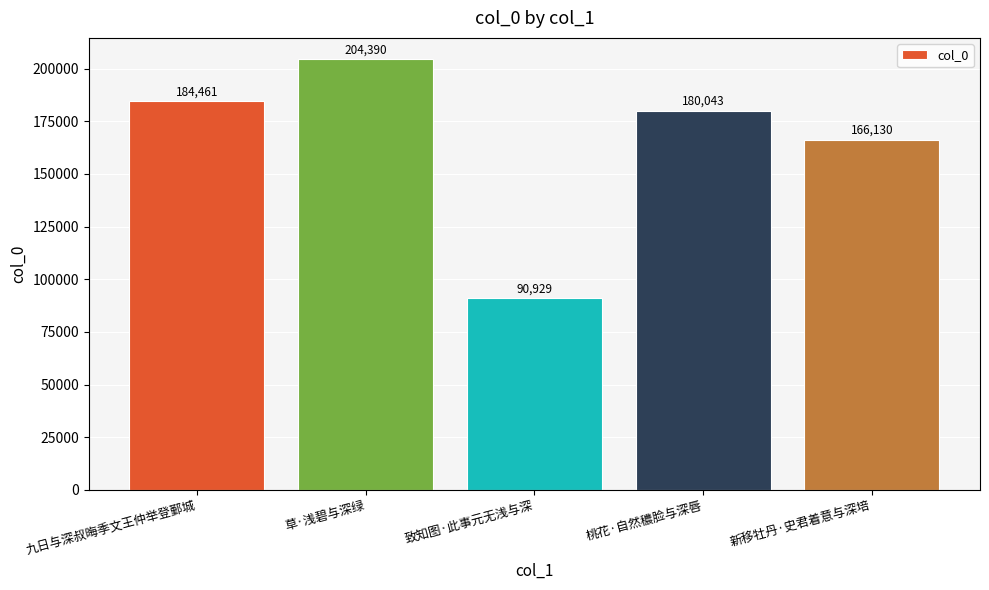

Which category has the lowest value across all series?

致知图·此事元无浅与深